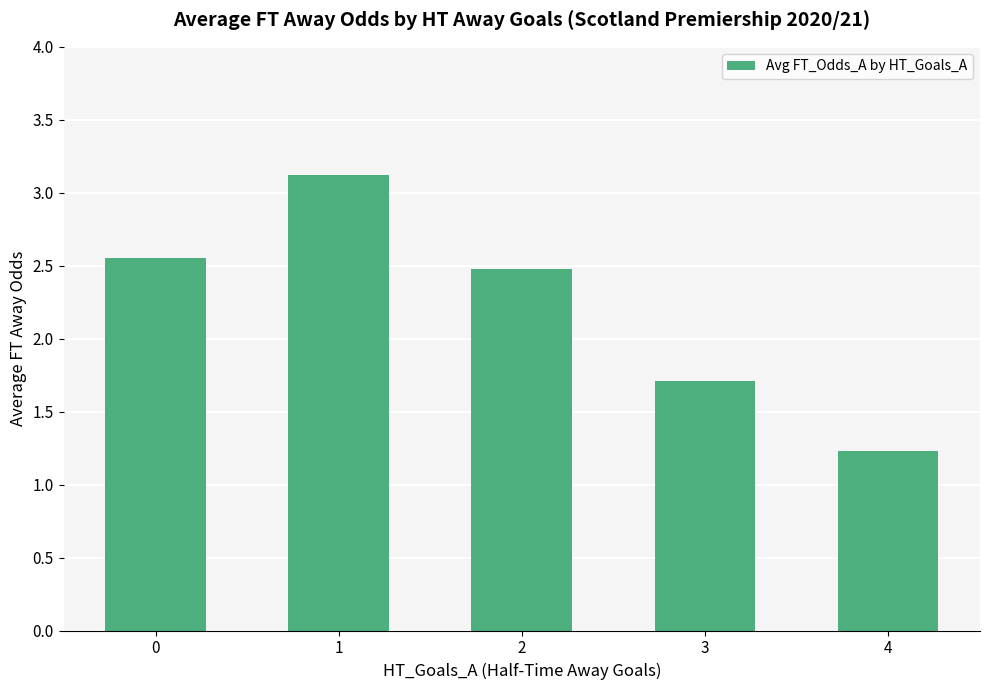

Rank the categories by value from lowest to highest.

4, 3, 2, 0, 1